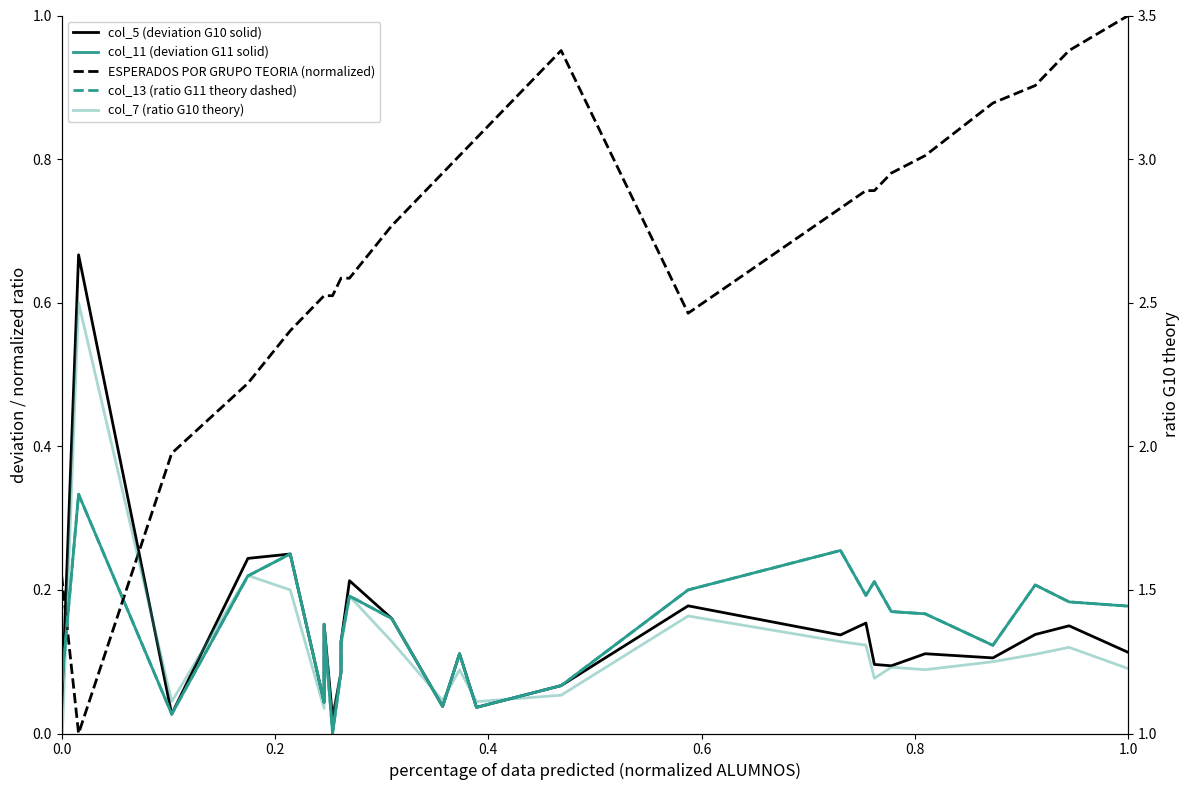

What is the spread (max minus min) of values at 0.6?

1.3